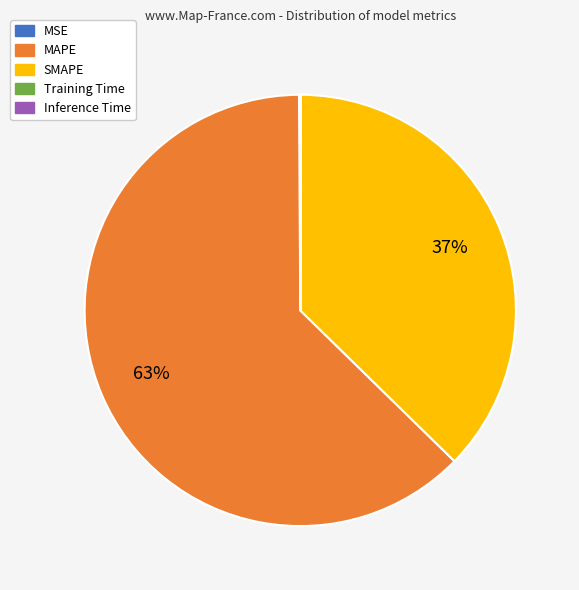

What is the largest slice in the pie chart?

MAPE